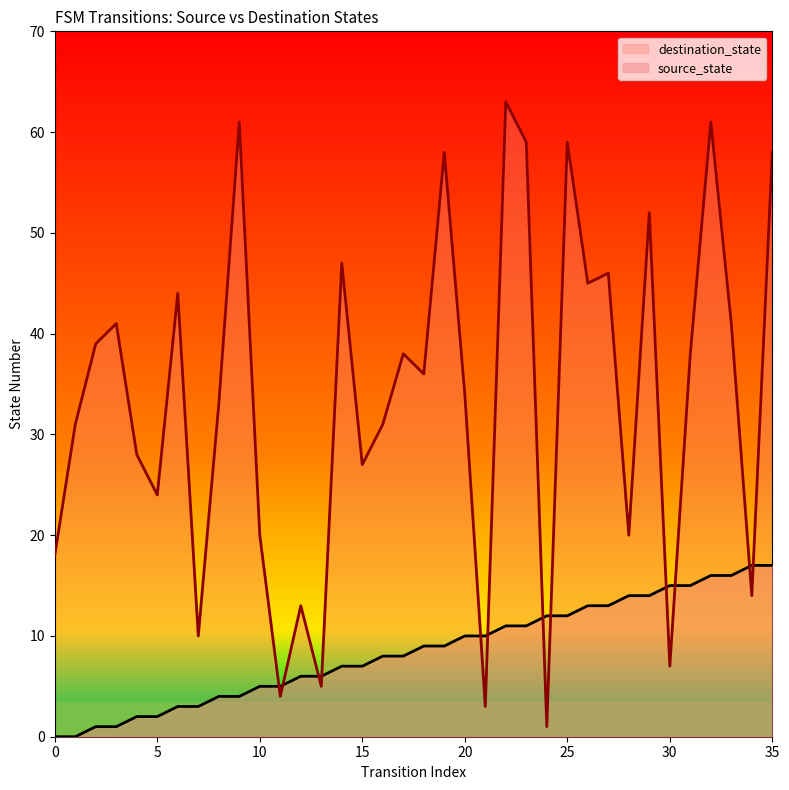

How many values in the source_state series are below 9?

18